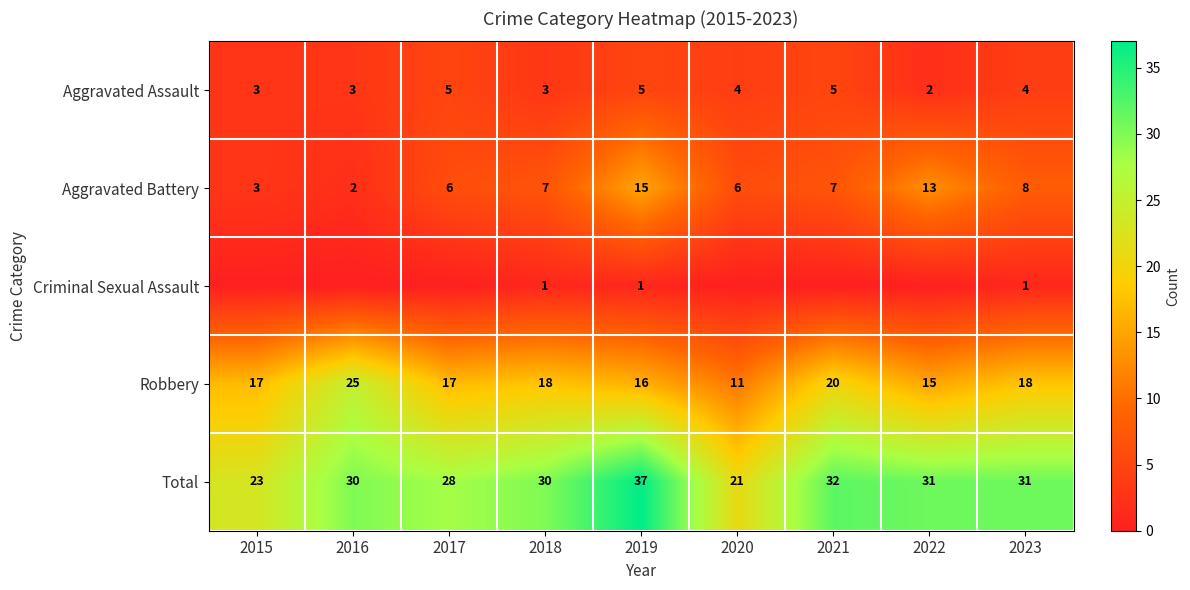

How many categories are shown in the chart?

9